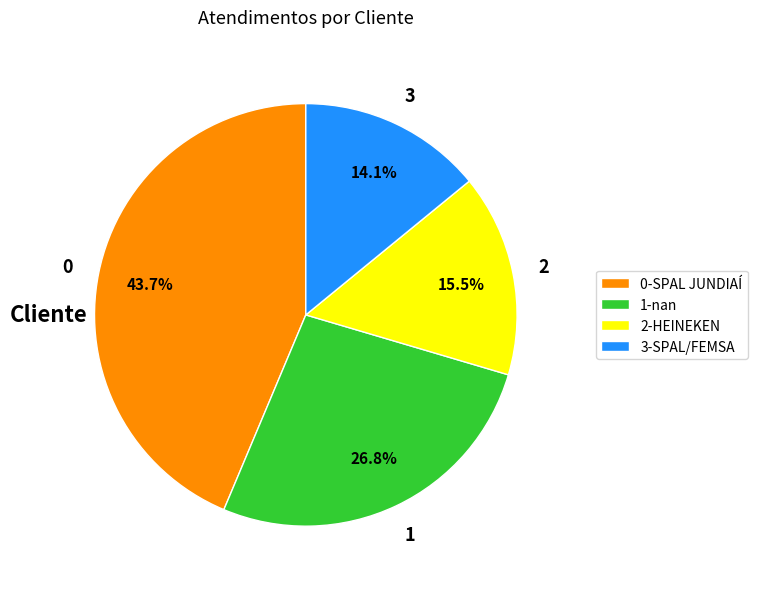

Does 1-nan account for over 50% of the chart?

No